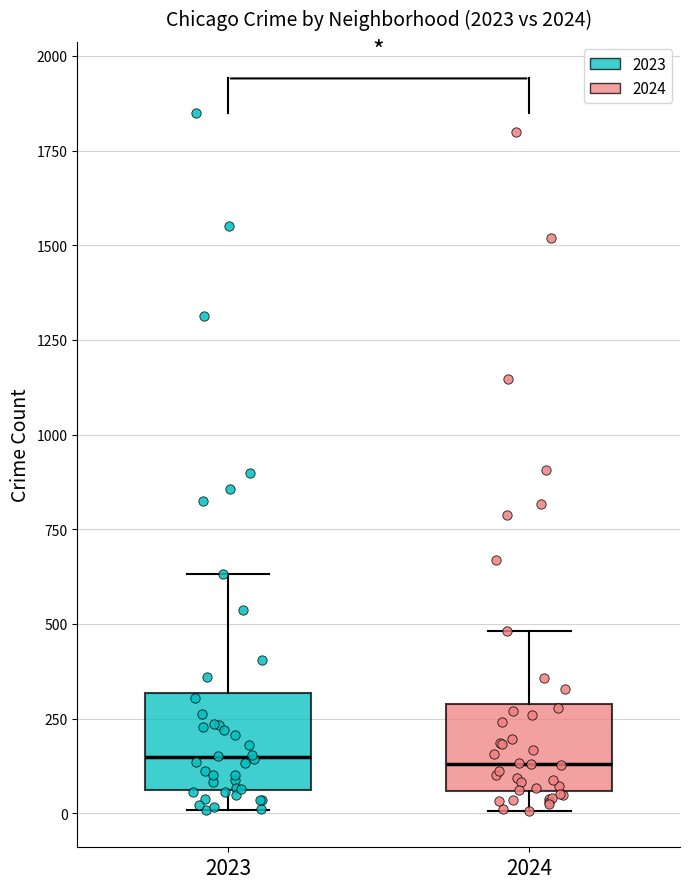

Reading left to right, read every box against the y-axis: the position of its median line, the range the box covers, and the ends of its whiskers. The values are not printed on the chart, so give them approximately, as read against the axis.

2023: median 150, box 50 to 300, whiskers 0 to 650
2024: median 150, box 50 to 300, whiskers 0 to 500